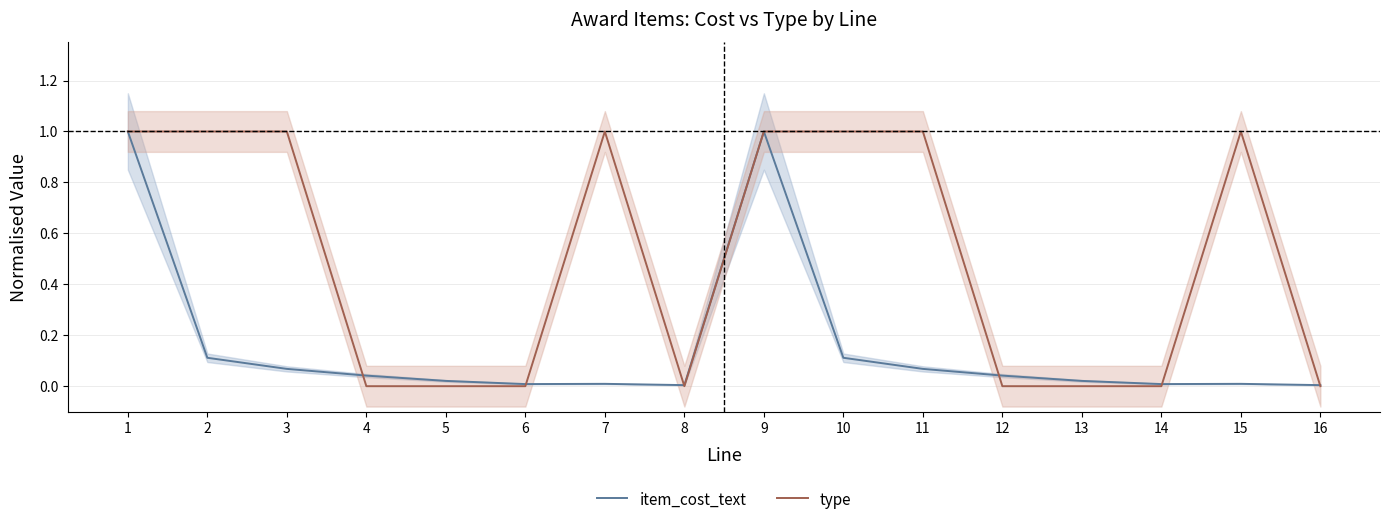

Which category has the highest value in the item_cost_text series?

1